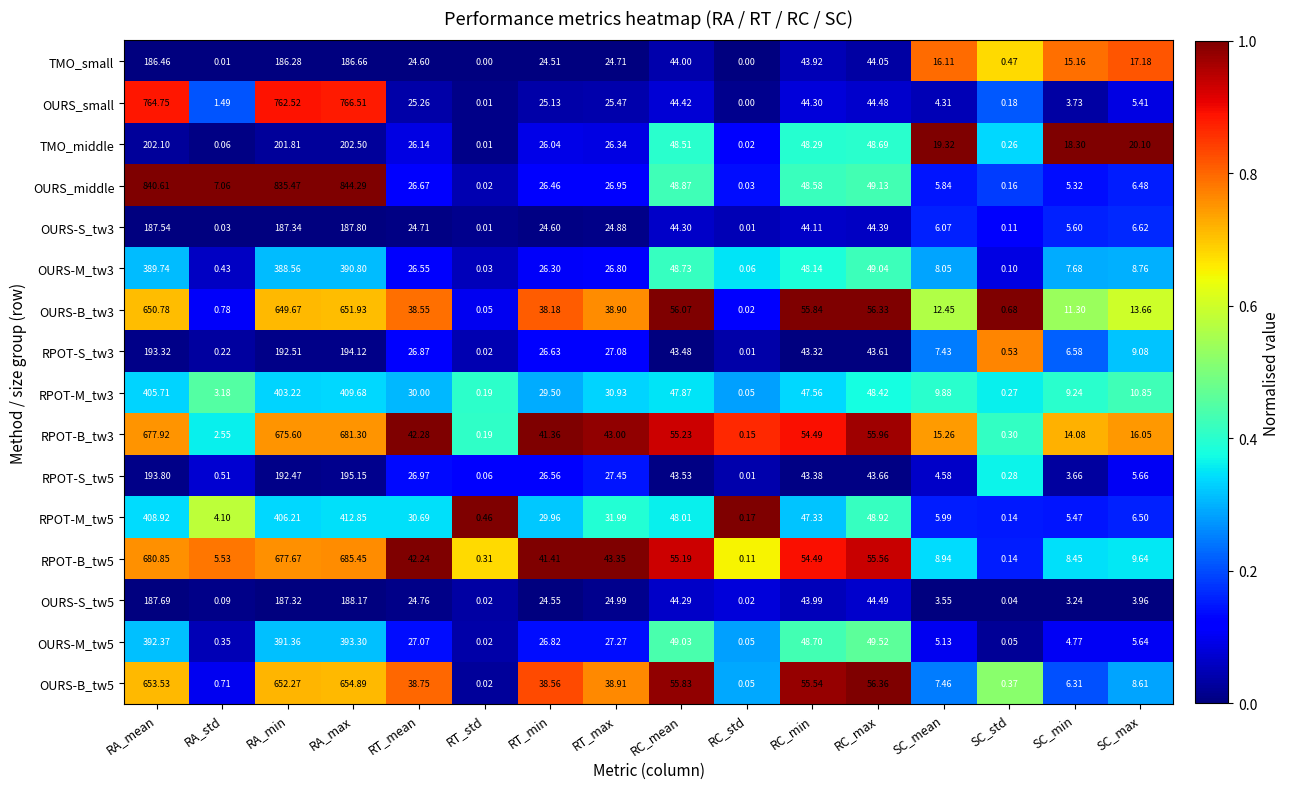

Which series has the largest range (max minus min)?

OURS_middle